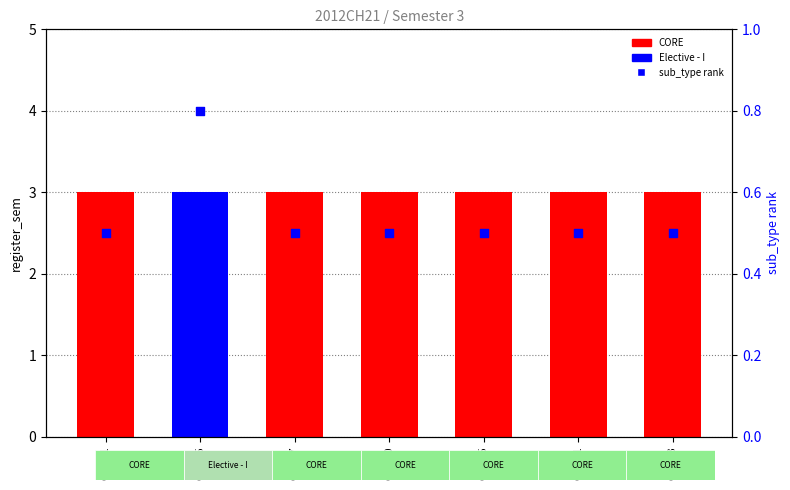

Which series has the largest total across all categories?

register_sem